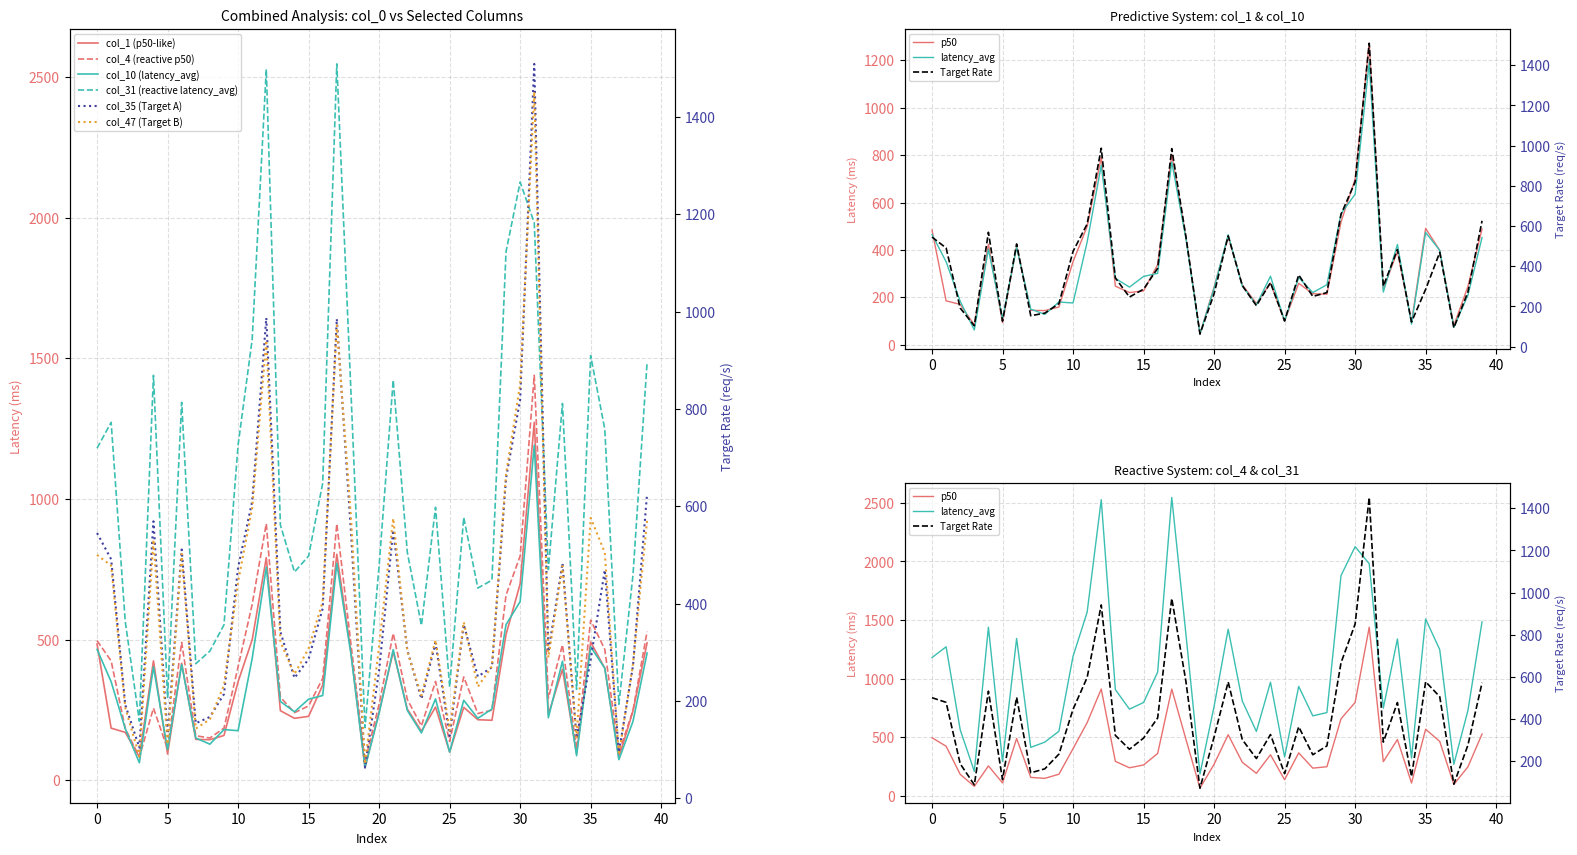

At how many categories does at least one series exceed 2506?

2